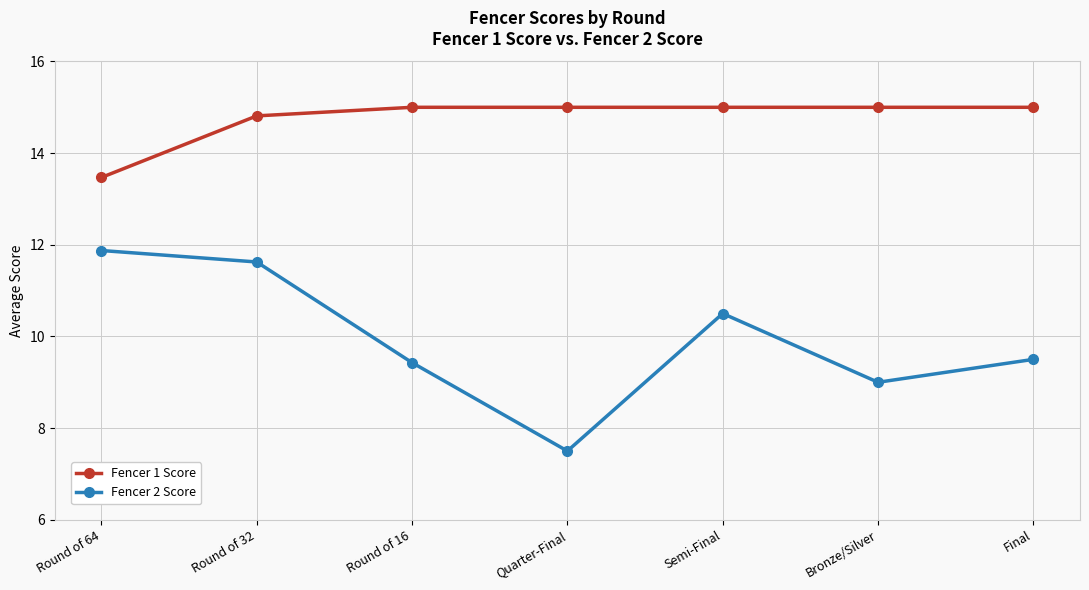

True or false: Fencer 1 Score has more than 0 interior local peaks.

False